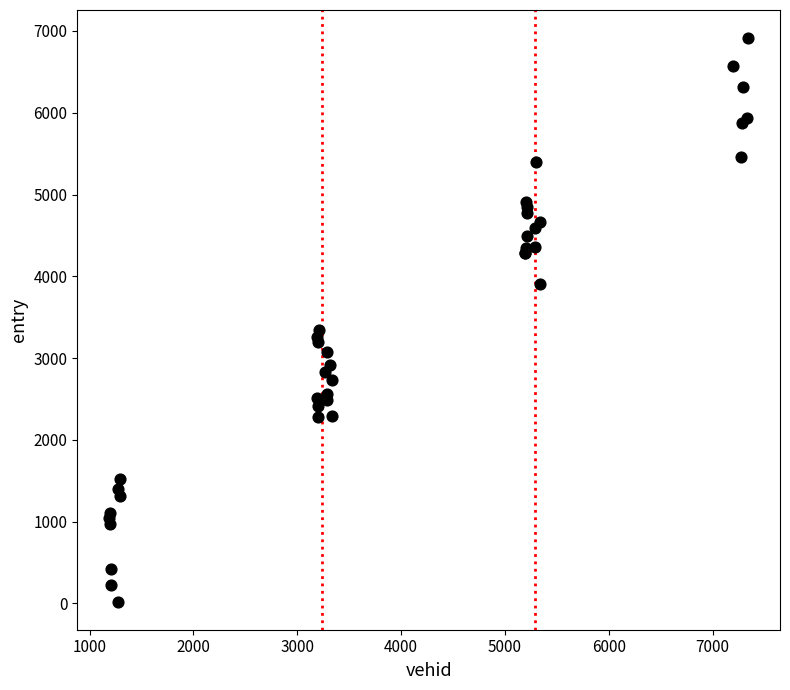

What Y value in the scatter plot is closest to 3467?

3339.0